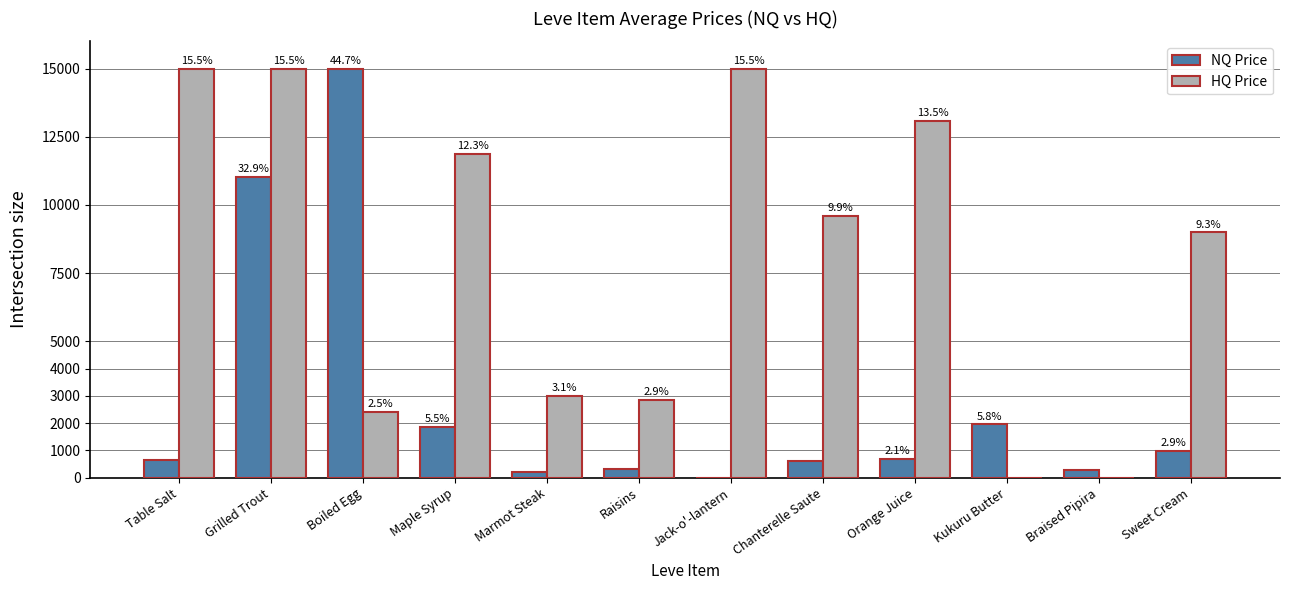

Rank the series at Grilled Trout from lowest to highest value.

NQ Price, HQ Price